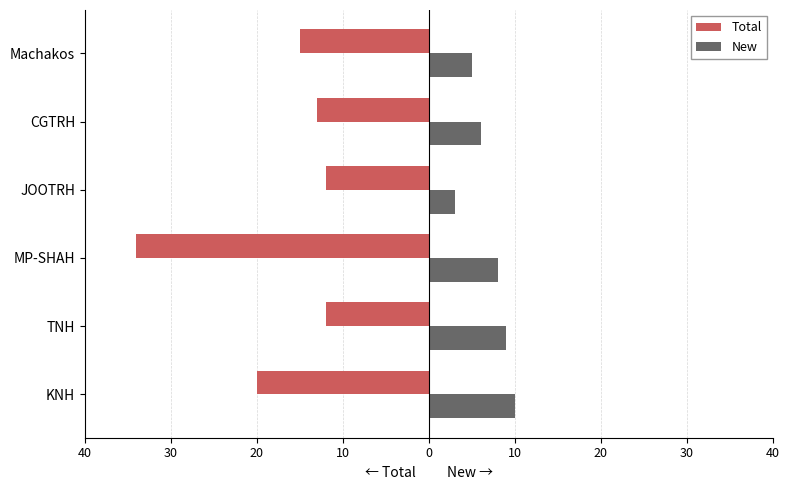

What is the average value of the Total series?

-18